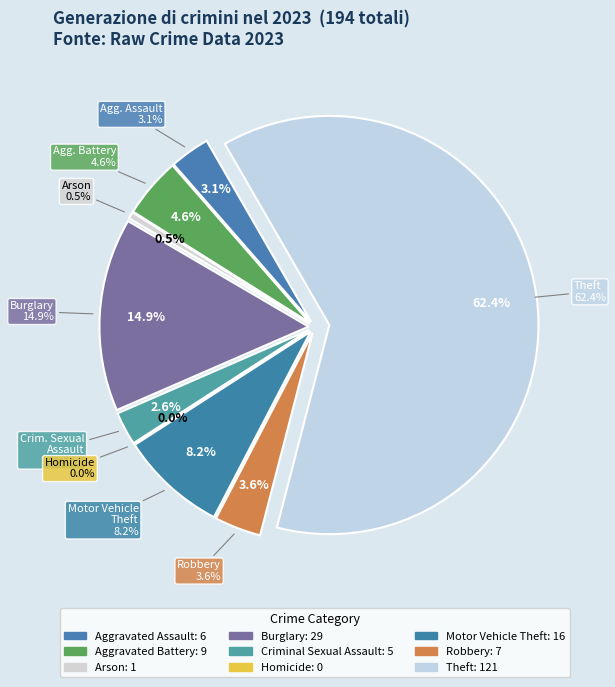

To the nearest percent, what is the difference between the Motor Vehicle Theft and Homicide slice percentages?

8%